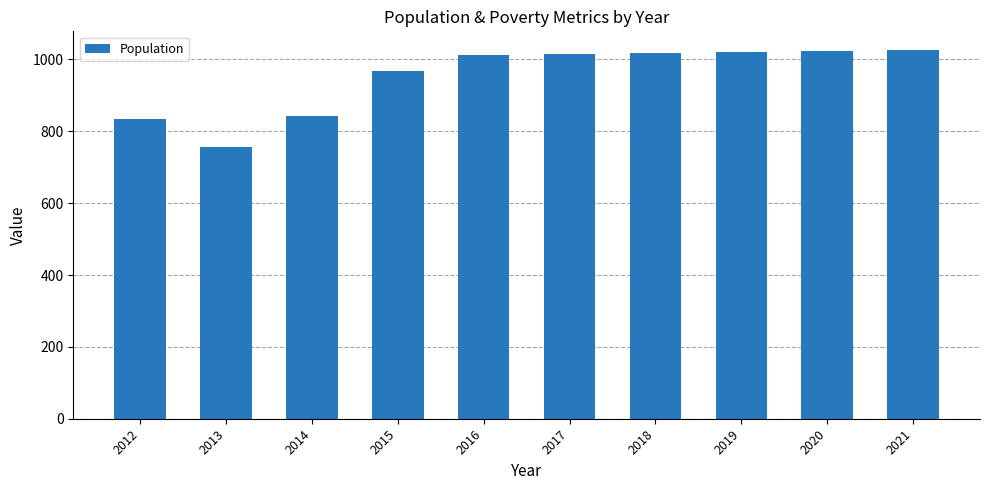

What is the greatest value displayed?

1027